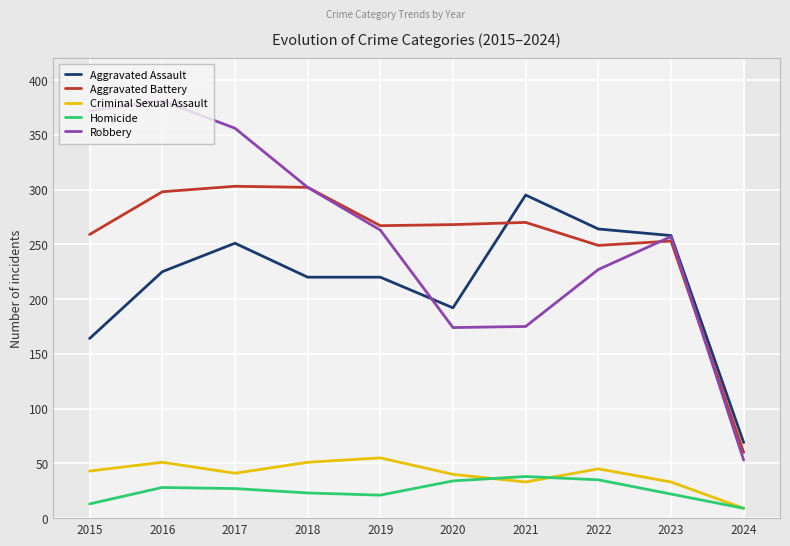

What is the difference between the Robbery values at 2018 and 2024?

249